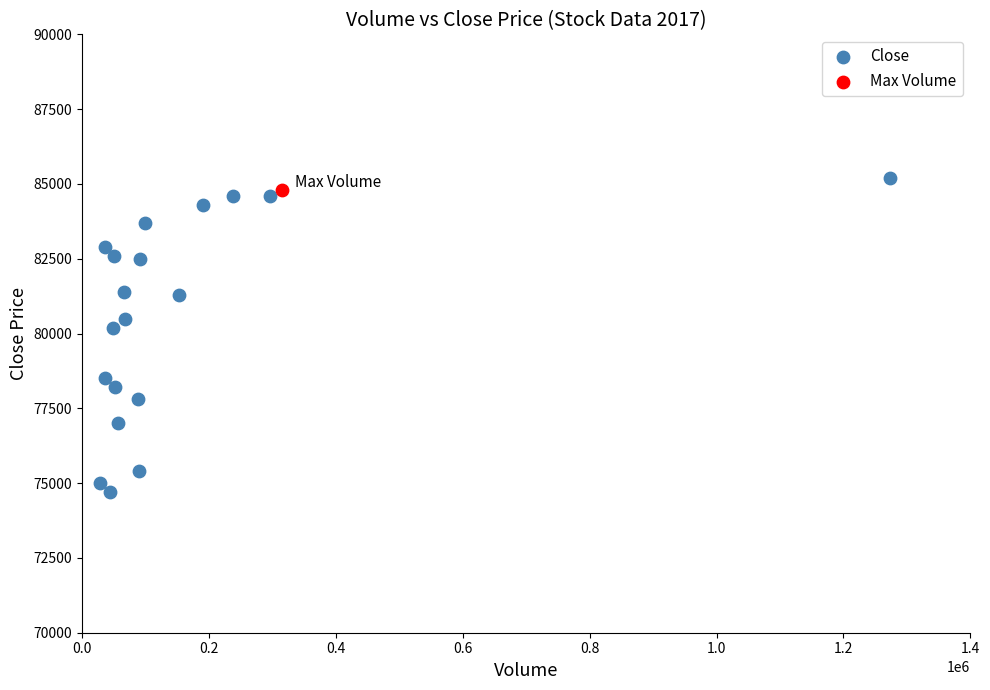

What are all the series names shown in the legend?

Close, Max Volume